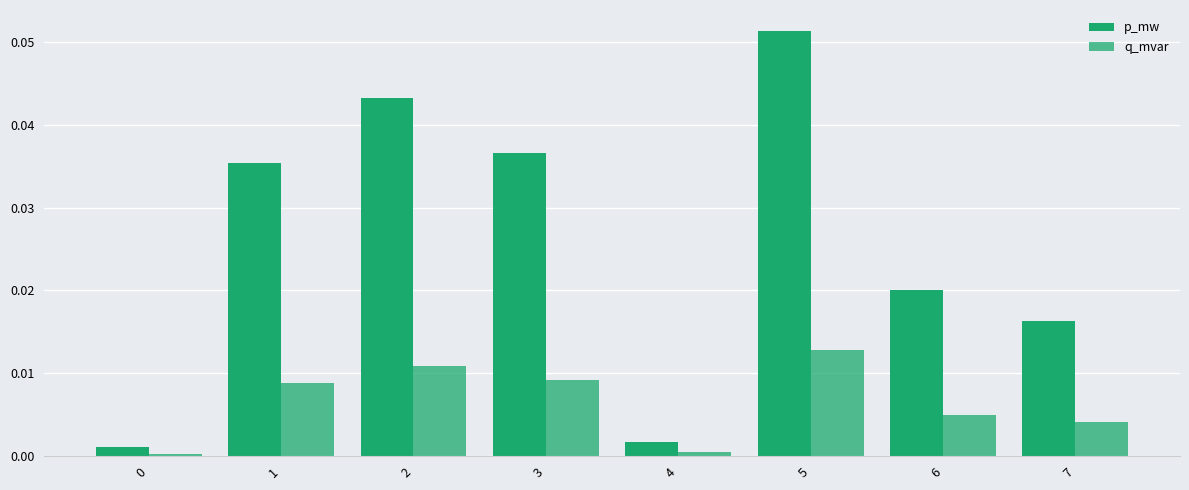

Reading left to right, transcribe all the data shown in this chart.

p_mw: 0.0	0.0	0.0	0.0	0.0	0.1	0.0	0.0
q_mvar: 0.0	0.0	0.0	0.0	0.0	0.0	0.0	0.0